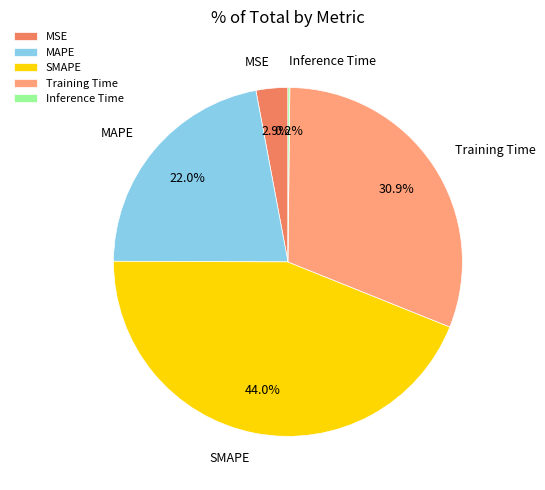

To the nearest percent, what portion does SMAPE represent?

44%